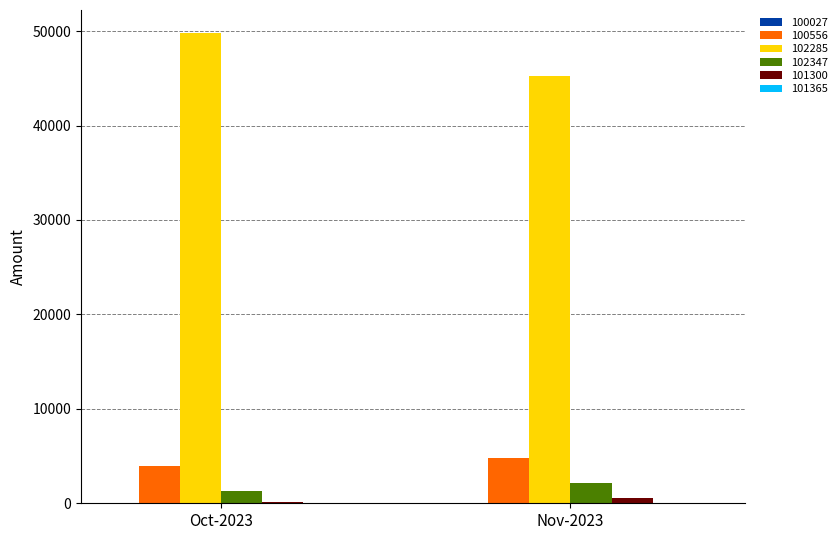

What is the sum of all 102285 values?

95048